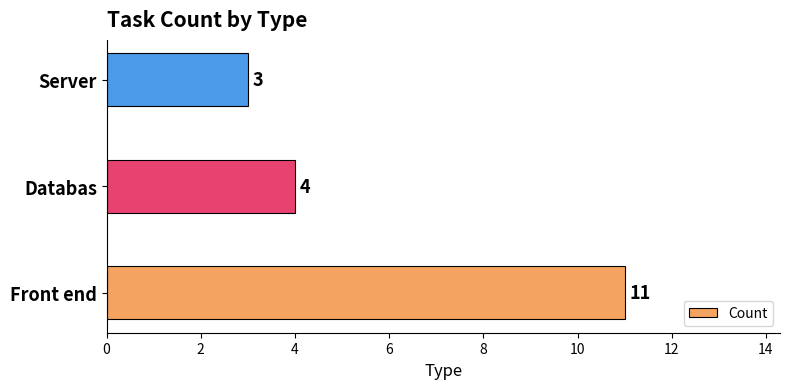

How many categories are shown in the chart?

3